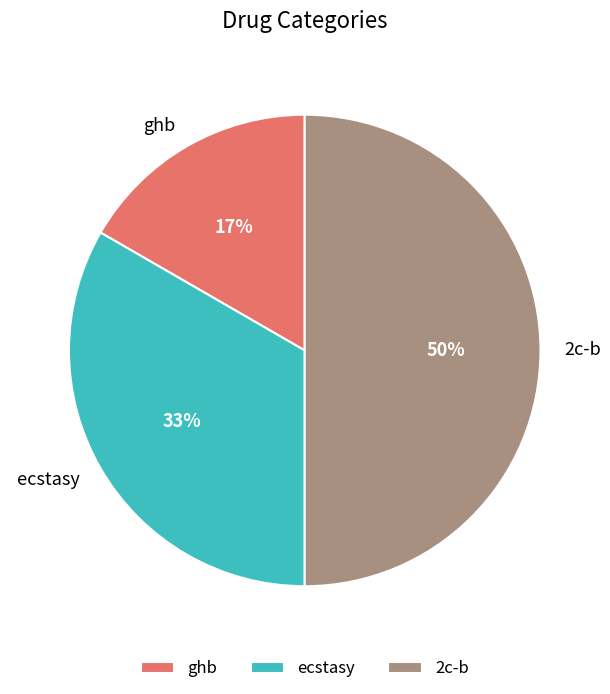

What percentage is the ghb slice, to the nearest percent?

17%